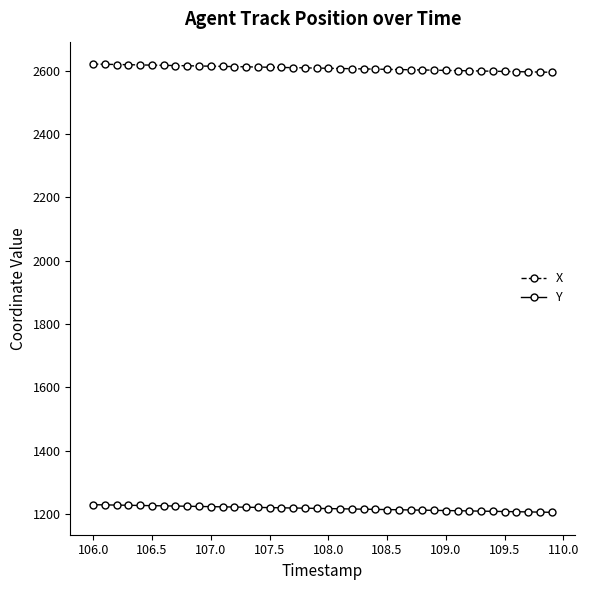

What is the value of the X point at the 39th from the left?

2595.6